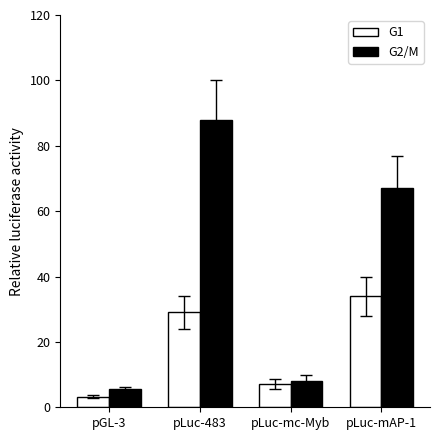

Is the value of G1 at pLuc-483 greater than the value of G2/M at pGL-3?

Yes